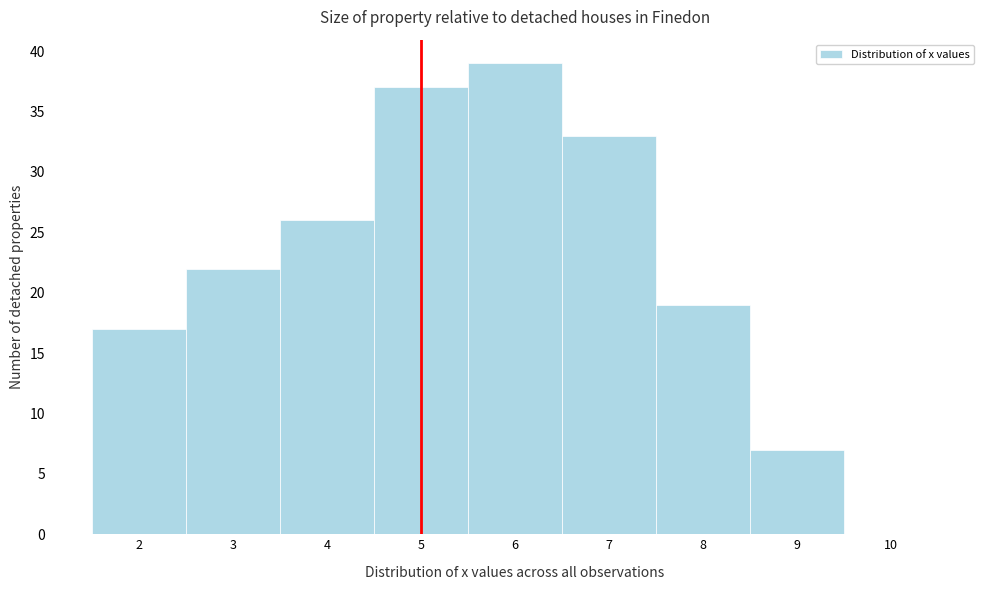

Over which range of the x-axis is the bar tallest?

5.5 to 6.5